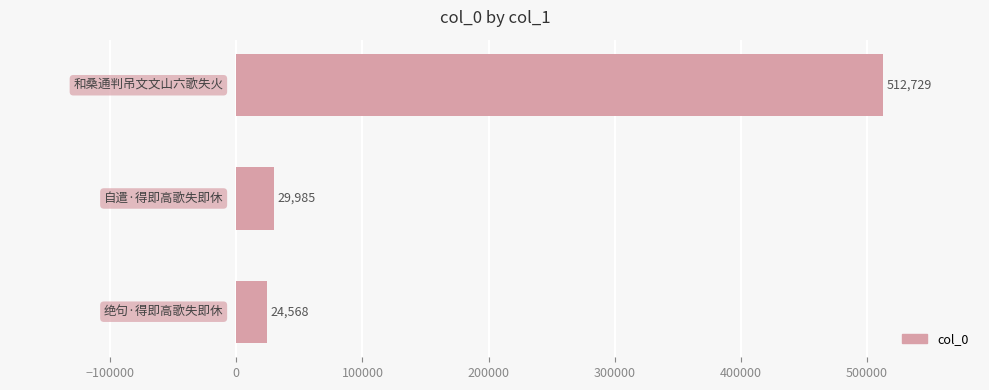

What is the difference between the maximum and second lowest values?

482744